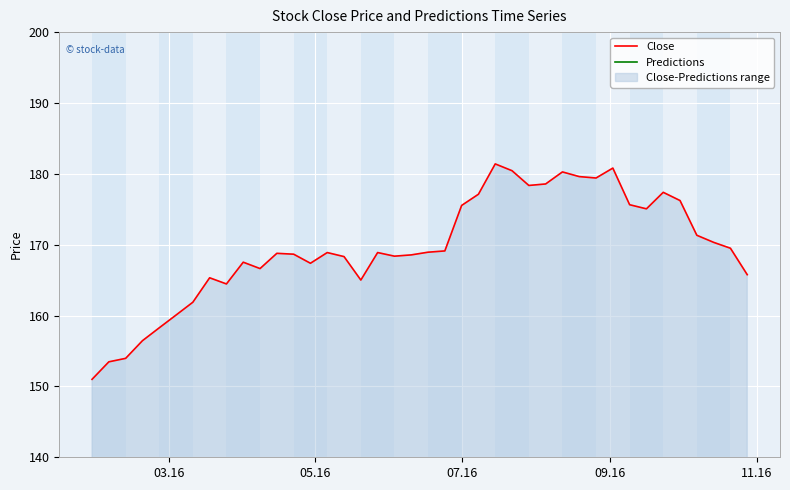

At how many categories does at least one series exceed 170?

16